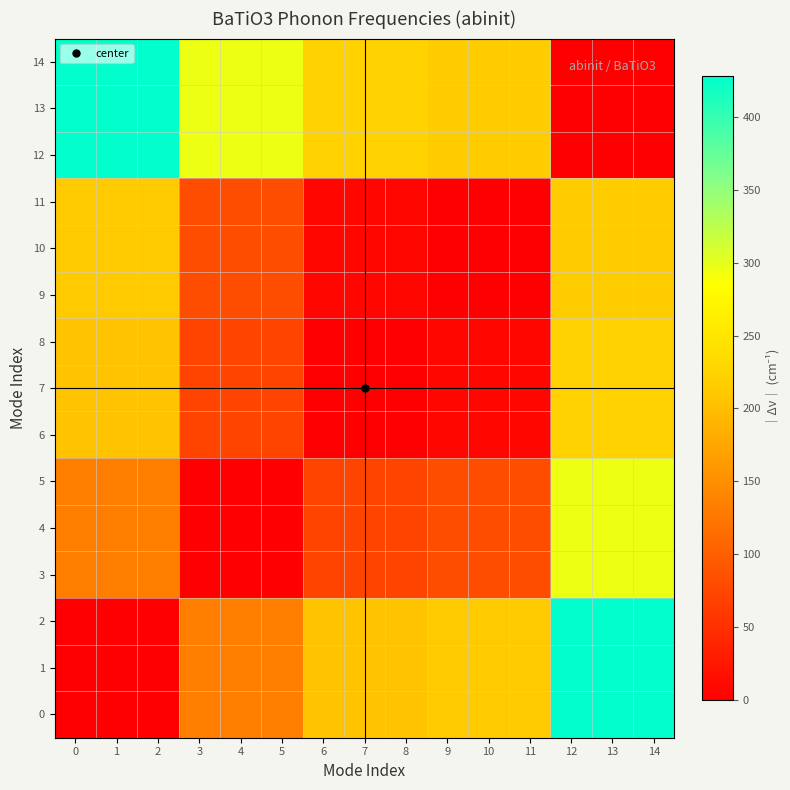

Reading left to right, extract all data points from this chart.

0: 0=0.0	1=0.0	2=0.0	3=132.3	4=132.3	5=132.3	6=204.8	7=204.8	8=204.8	9=213.6	10=213.6	11=213.6	12=427.9	13=427.9	14=427.9
1: 0=0.0	1=0.0	2=0.0	3=132.3	4=132.3	5=132.3	6=204.8	7=204.8	8=204.8	9=213.6	10=213.6	11=213.6	12=427.9	13=427.9	14=427.9
2: 0=0.0	1=0.0	2=0.0	3=132.3	4=132.3	5=132.3	6=204.8	7=204.8	8=204.8	9=213.6	10=213.6	11=213.6	12=427.9	13=427.9	14=427.9
3: 0=132.3	1=132.3	2=132.3	3=0.0	4=0.0	5=0.0	6=72.6	7=72.6	8=72.6	9=81.3	10=81.3	11=81.3	12=295.6	13=295.6	14=295.6
4: 0=132.3	1=132.3	2=132.3	3=0.0	4=0.0	5=0.0	6=72.6	7=72.6	8=72.6	9=81.3	10=81.3	11=81.3	12=295.6	13=295.6	14=295.6
5: 0=132.3	1=132.3	2=132.3	3=0.0	4=0.0	5=0.0	6=72.6	7=72.6	8=72.6	9=81.3	10=81.3	11=81.3	12=295.6	13=295.6	14=295.6
6: 0=204.8	1=204.8	2=204.8	3=72.6	4=72.6	5=72.6	6=0.0	7=0.0	8=0.0	9=8.8	10=8.8	11=8.8	12=223.0	13=223.0	14=223.0
7: 0=204.8	1=204.8	2=204.8	3=72.6	4=72.6	5=72.6	6=0.0	7=0.0	8=0.0	9=8.8	10=8.8	11=8.8	12=223.0	13=223.0	14=223.0
8: 0=204.8	1=204.8	2=204.8	3=72.6	4=72.6	5=72.6	6=0.0	7=0.0	8=0.0	9=8.8	10=8.8	11=8.8	12=223.0	13=223.0	14=223.0
9: 0=213.6	1=213.6	2=213.6	3=81.3	4=81.3	5=81.3	6=8.8	7=8.8	8=8.8	9=0.0	10=0.0	11=0.0	12=214.3	13=214.3	14=214.3
10: 0=213.6	1=213.6	2=213.6	3=81.3	4=81.3	5=81.3	6=8.8	7=8.8	8=8.8	9=0.0	10=0.0	11=0.0	12=214.3	13=214.3	14=214.3
11: 0=213.6	1=213.6	2=213.6	3=81.3	4=81.3	5=81.3	6=8.8	7=8.8	8=8.8	9=0.0	10=0.0	11=0.0	12=214.3	13=214.3	14=214.3
12: 0=427.9	1=427.9	2=427.9	3=295.6	4=295.6	5=295.6	6=223.0	7=223.0	8=223.0	9=214.3	10=214.3	11=214.3	12=0.0	13=0.0	14=0.0
13: 0=427.9	1=427.9	2=427.9	3=295.6	4=295.6	5=295.6	6=223.0	7=223.0	8=223.0	9=214.3	10=214.3	11=214.3	12=0.0	13=0.0	14=0.0
14: 0=427.9	1=427.9	2=427.9	3=295.6	4=295.6	5=295.6	6=223.0	7=223.0	8=223.0	9=214.3	10=214.3	11=214.3	12=0.0	13=0.0	14=0.0